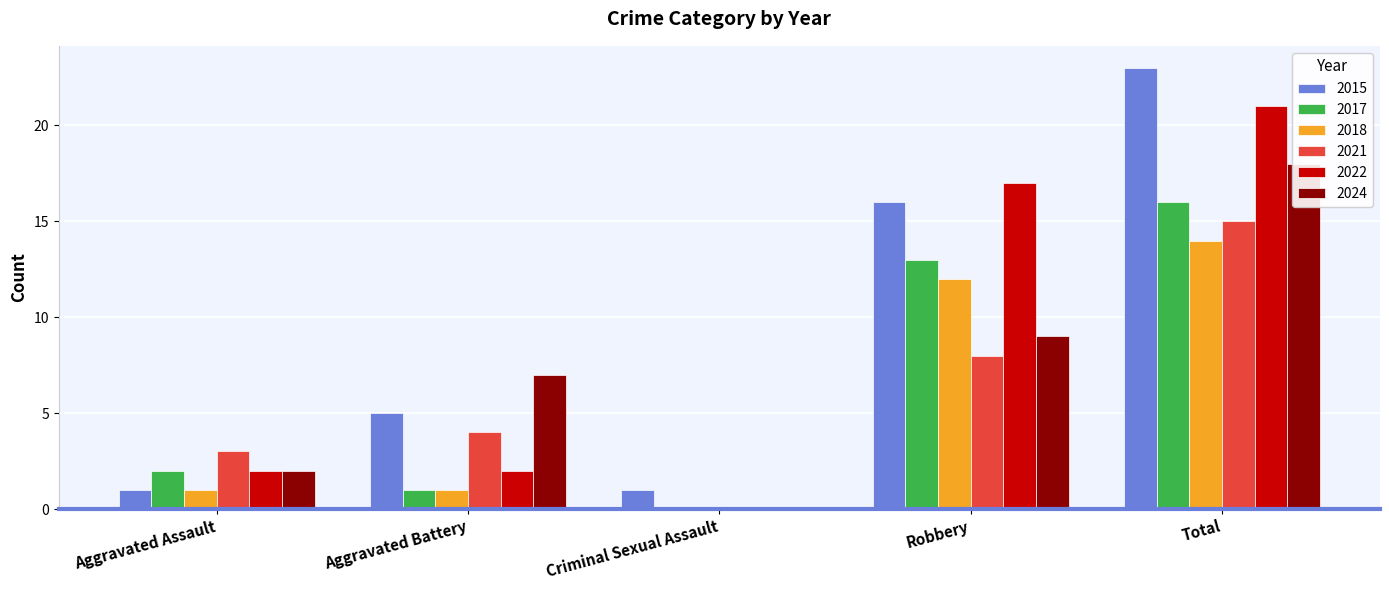

Reading left to right, list all the values displayed in this chart.

2015: 1	5	1	16	23
2017: 2	1	0	13	16
2018: 1	1	0	12	14
2021: 3	4	0	8	15
2022: 2	2	0	17	21
2024: 2	7	0	9	18